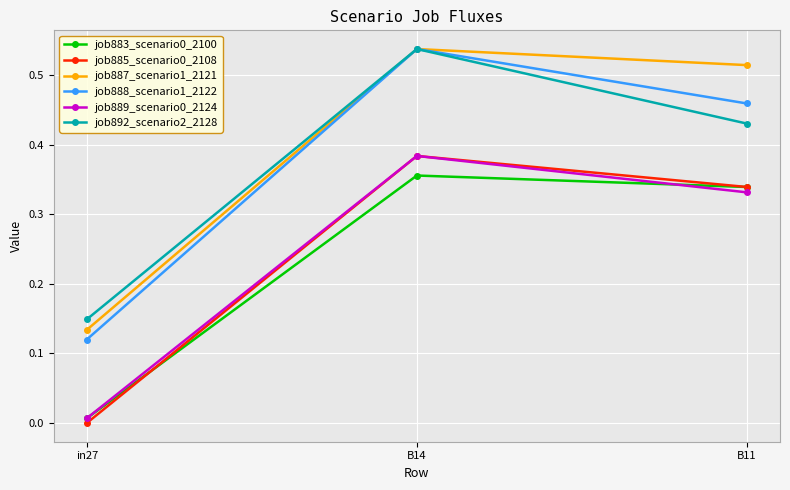

What position from the right is in27?

3